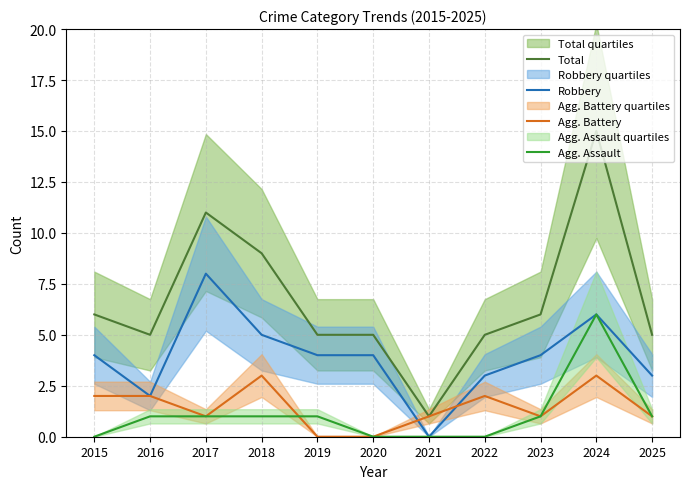

Which series has the largest range (max minus min)?

Total